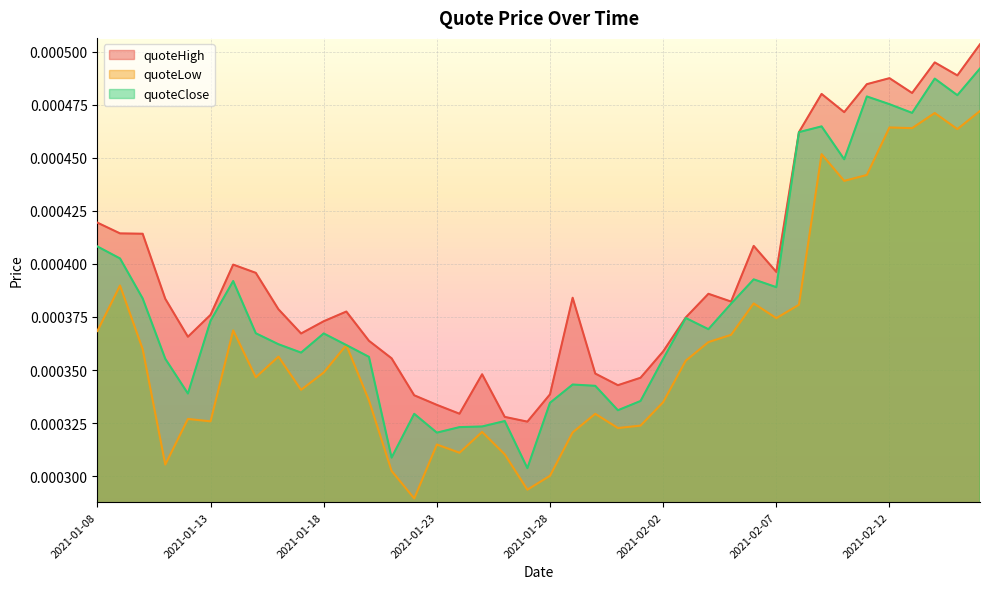

List the series in order of their peak value, highest first.

quoteHigh, quoteClose, quoteLow